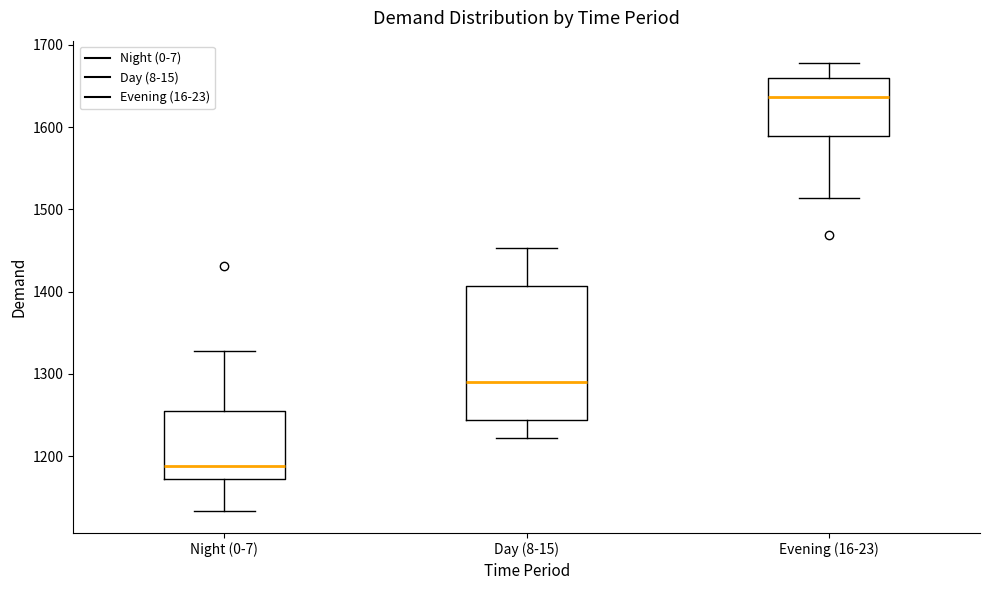

Reading left to right, transcribe this box plot: for each box, give where its median line is, the range the box spans, and where its two whiskers end, as read against the y-axis. The values are not printed on the chart, so give them approximately, as read against the axis.

Night (0-7): median 1190, box 1170 to 1260, whiskers 1130 to 1330
Day (8-15): median 1290, box 1240 to 1410, whiskers 1220 to 1450
Evening (16-23): median 1640, box 1590 to 1660, whiskers 1510 to 1680